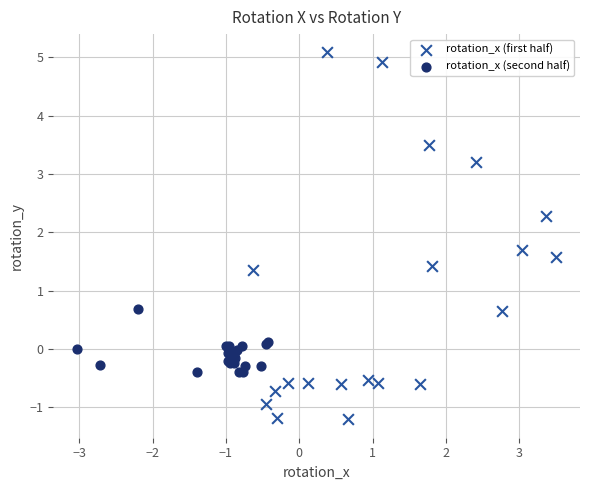

What are all the series names shown in the legend?

rotation_x (first half), rotation_x (second half)